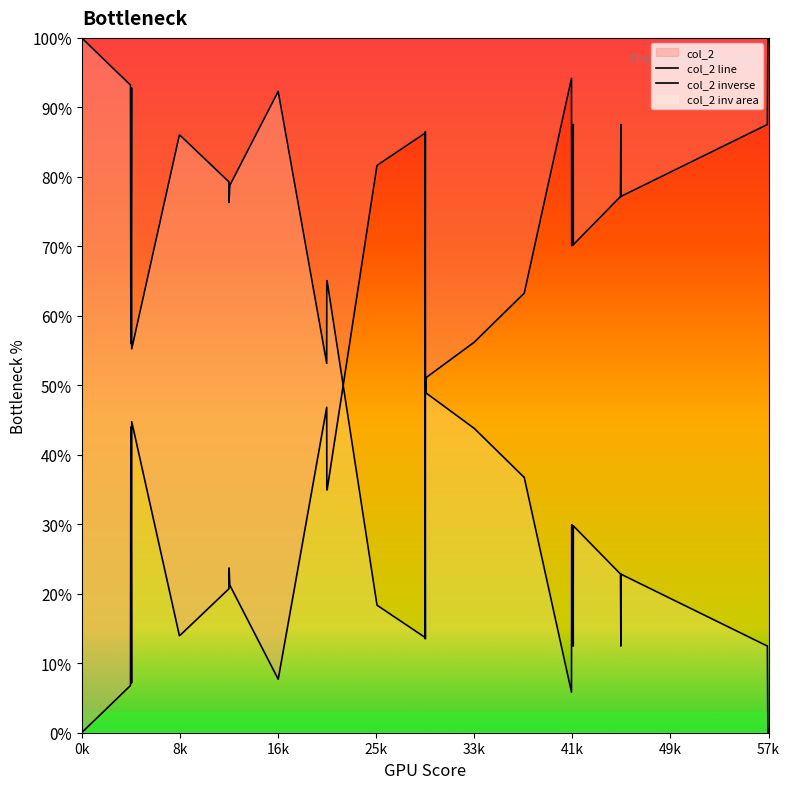

At which category is the sum across all series the highest?

0k